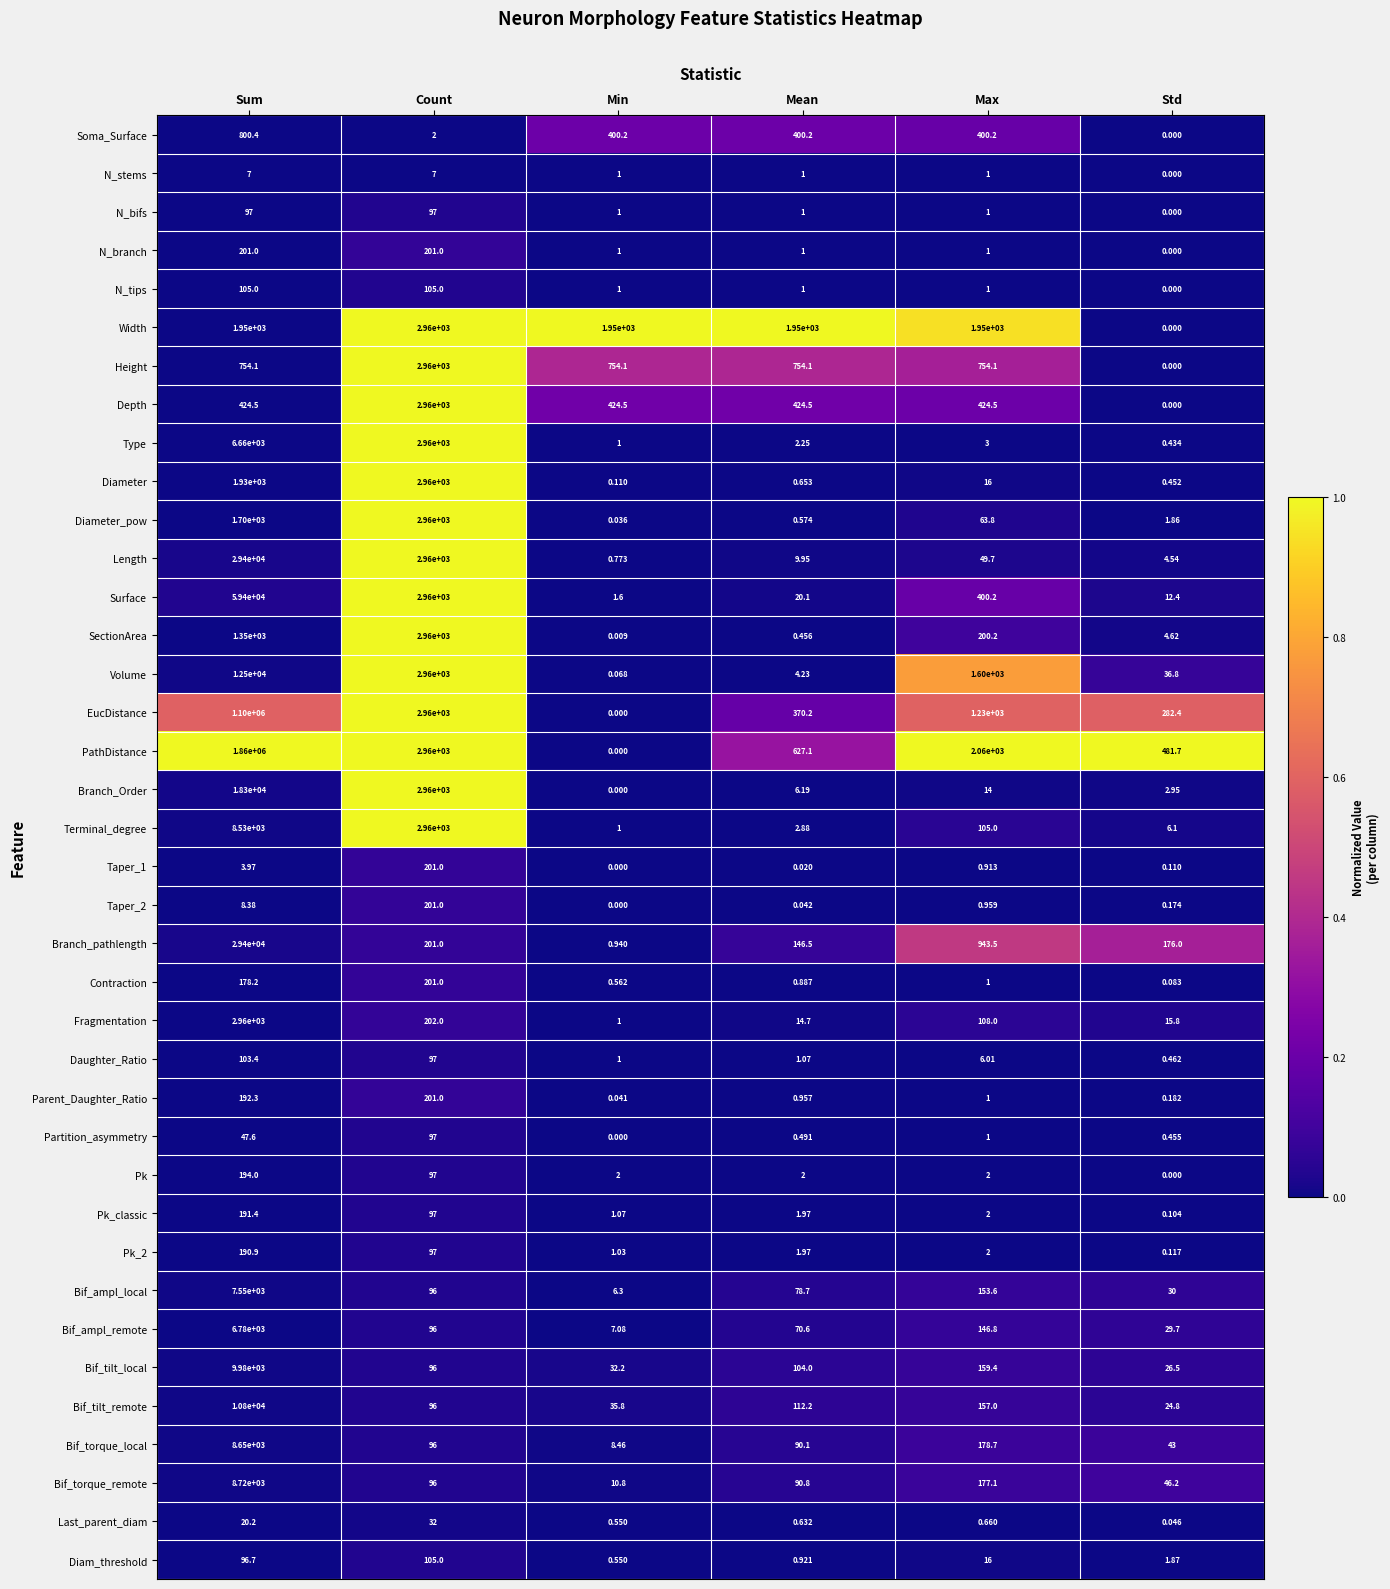

Which series has the widest spread of values?

PathDistance